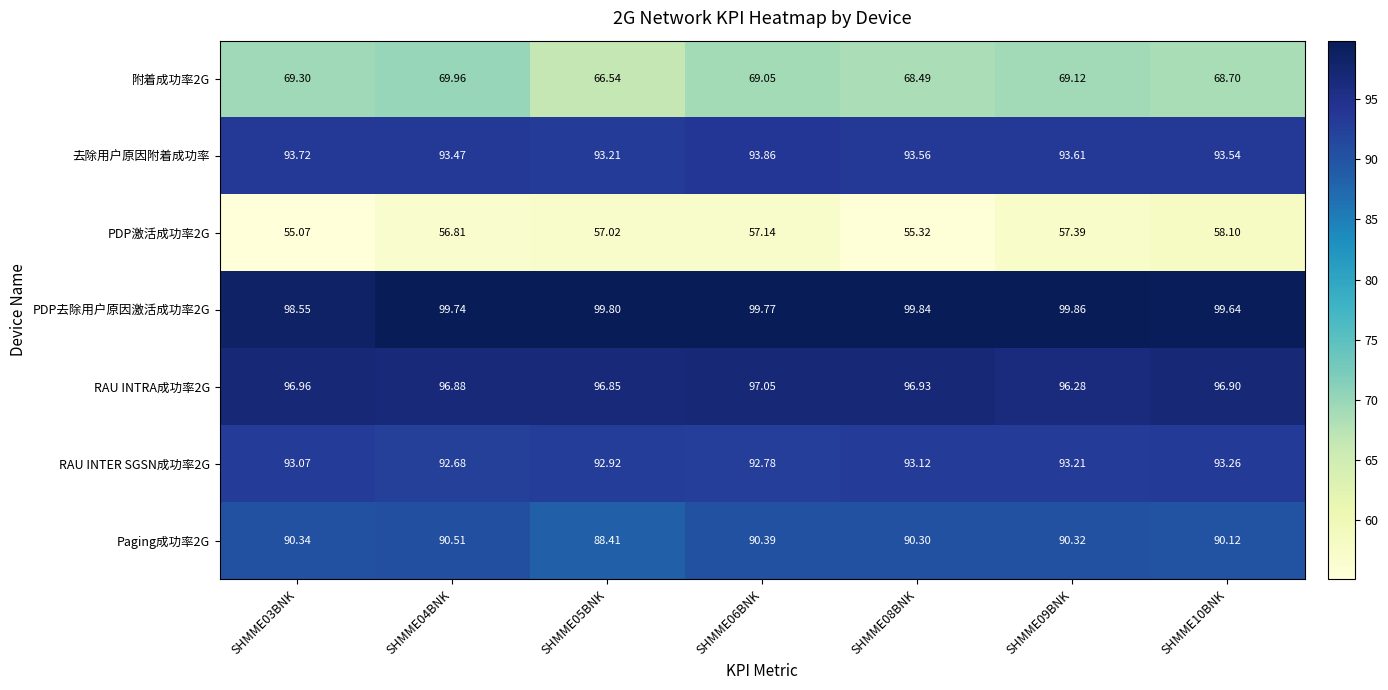

Is the value of PDP去除用户原因激活成功率2G at SHMME10BNK greater than the value of 附着成功率2G at SHMME09BNK?

Yes